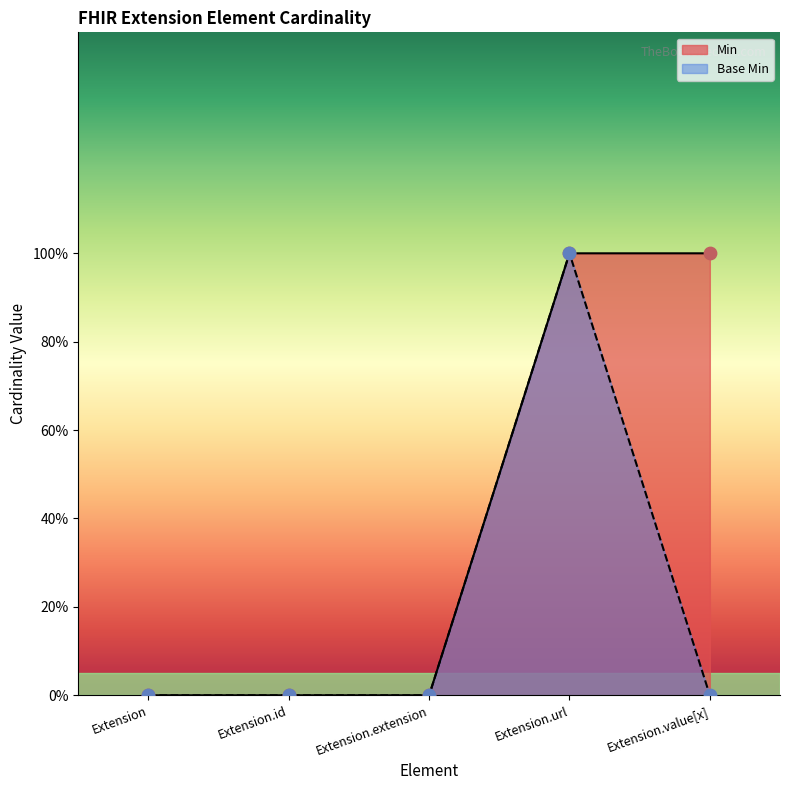

What are all the series names shown in the legend?

Min, Base Min